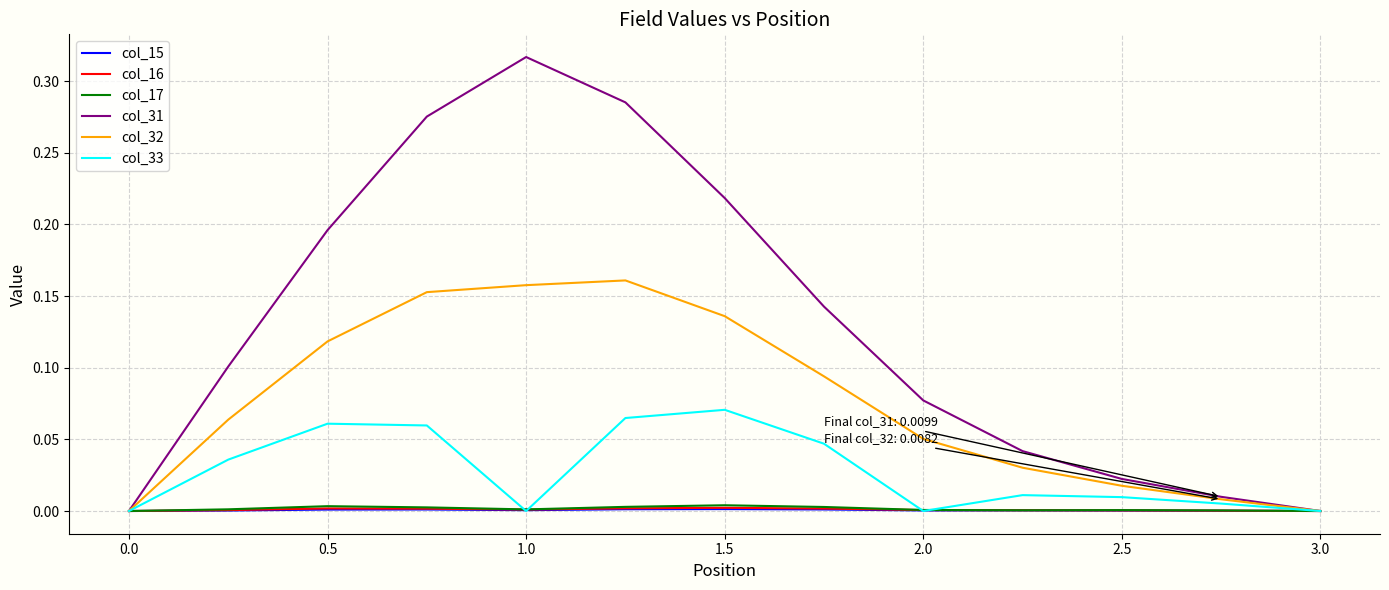

Which series has the largest total across all categories?

col_31